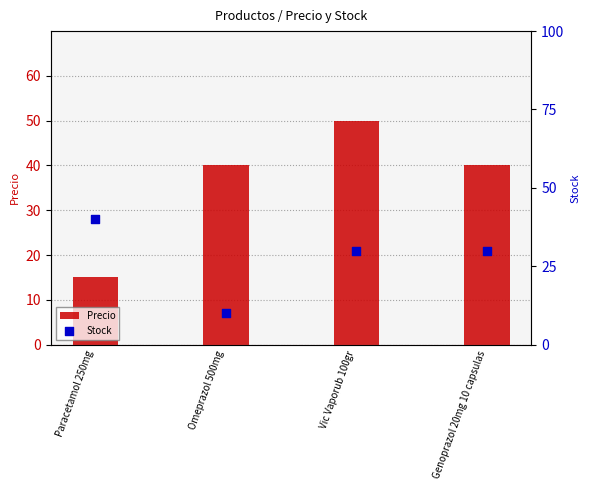

What are all the series names shown in the legend?

Precio, Stock